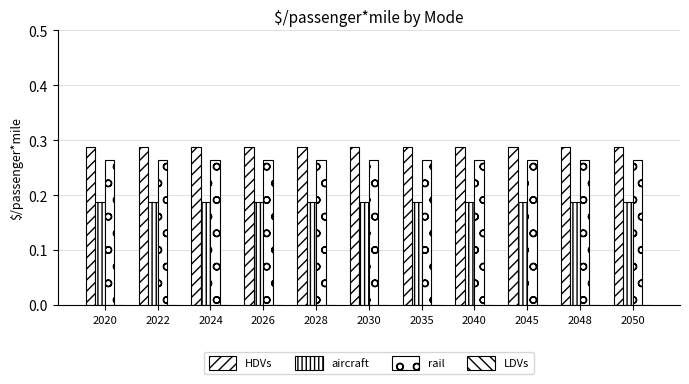

Which series changed the most between 2026 and 2035?

HDVs